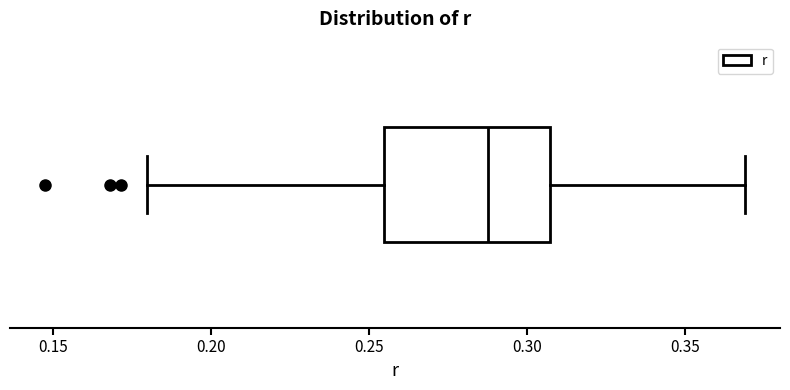

Where is the left edge of the box on the x-axis? The values are not printed on the chart, so give them approximately, as read against the axis.

0.255